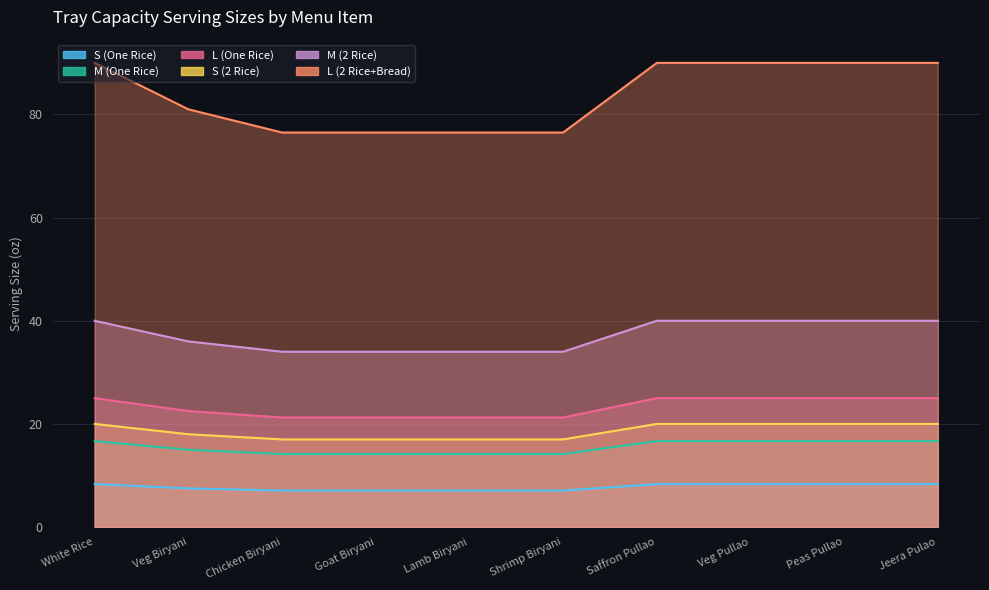

Which series has the largest total across all categories?

L (One Rice)